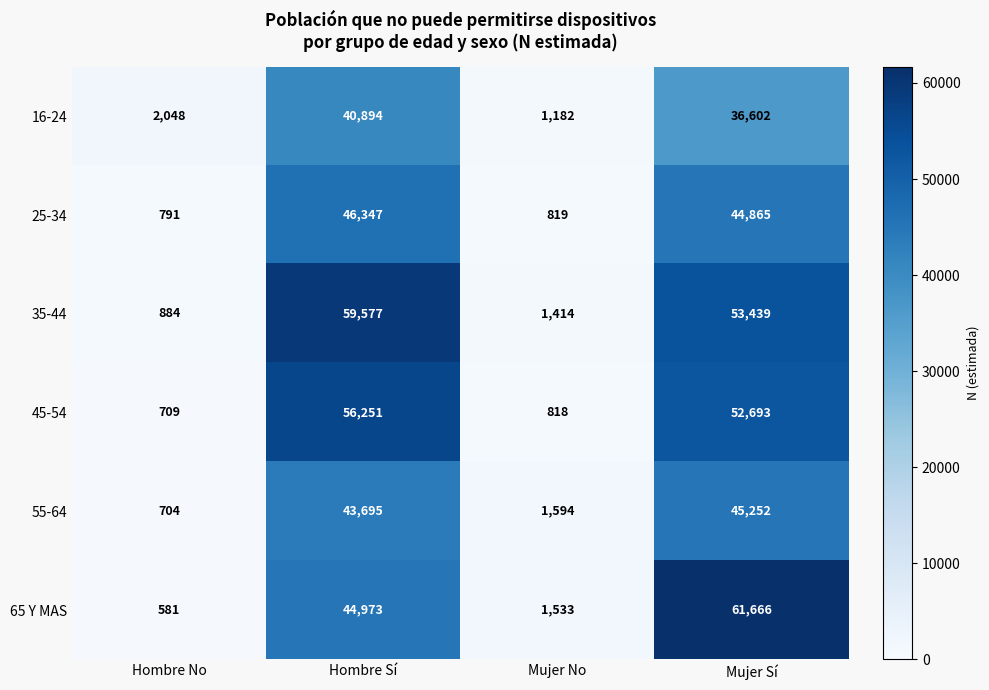

Which series has the widest spread of values?

65 Y MAS